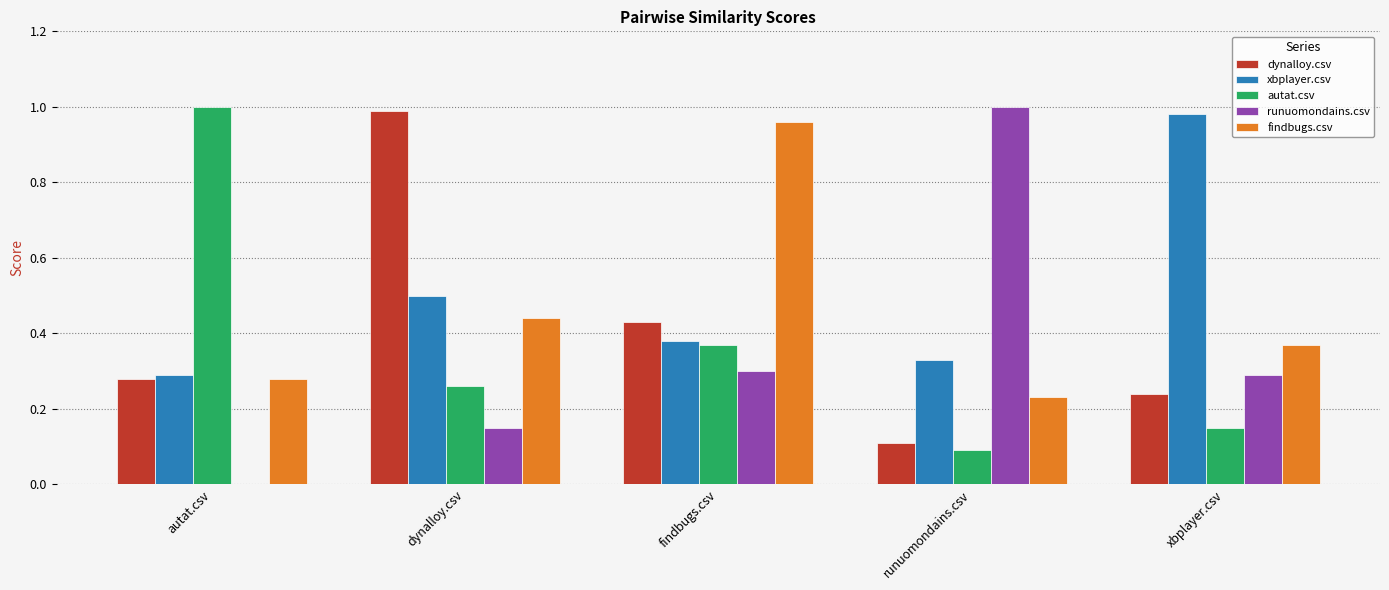

What is the spread (max minus min) of values at findbugs.csv?

0.7